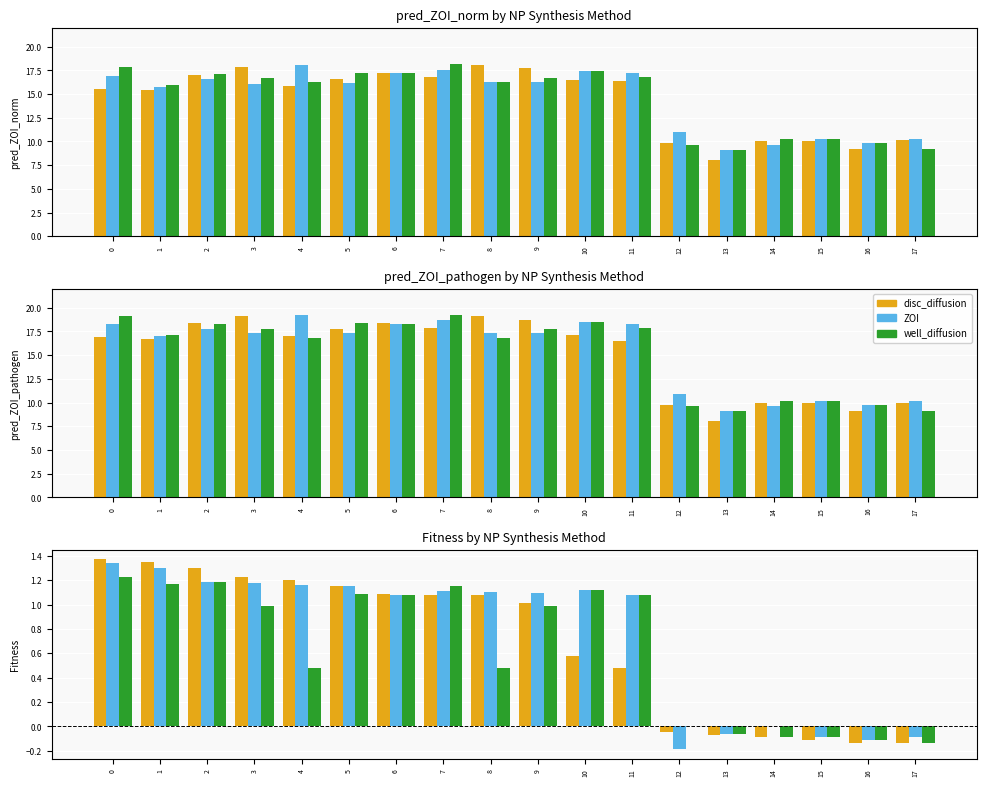

What is the difference between the maximum and minimum values in the disc_diffusion series?

1.5